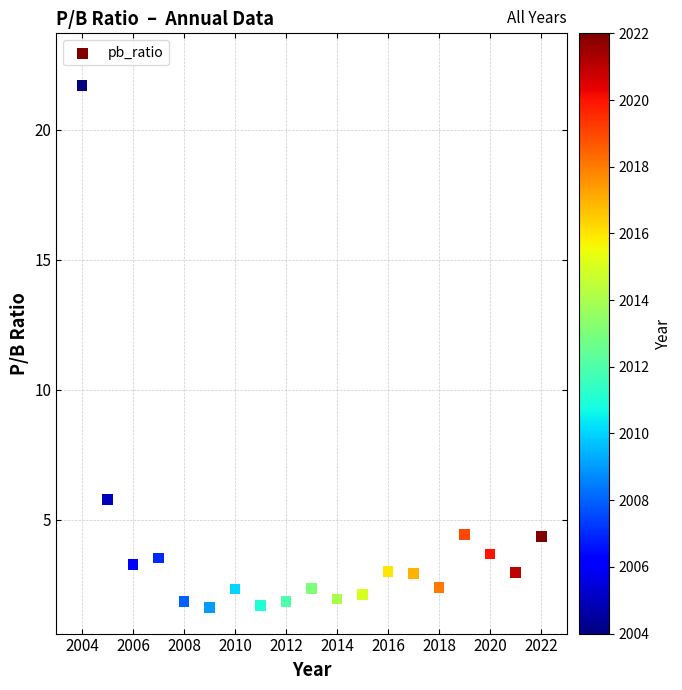

What is the range of X values (max minus min)?

18.0